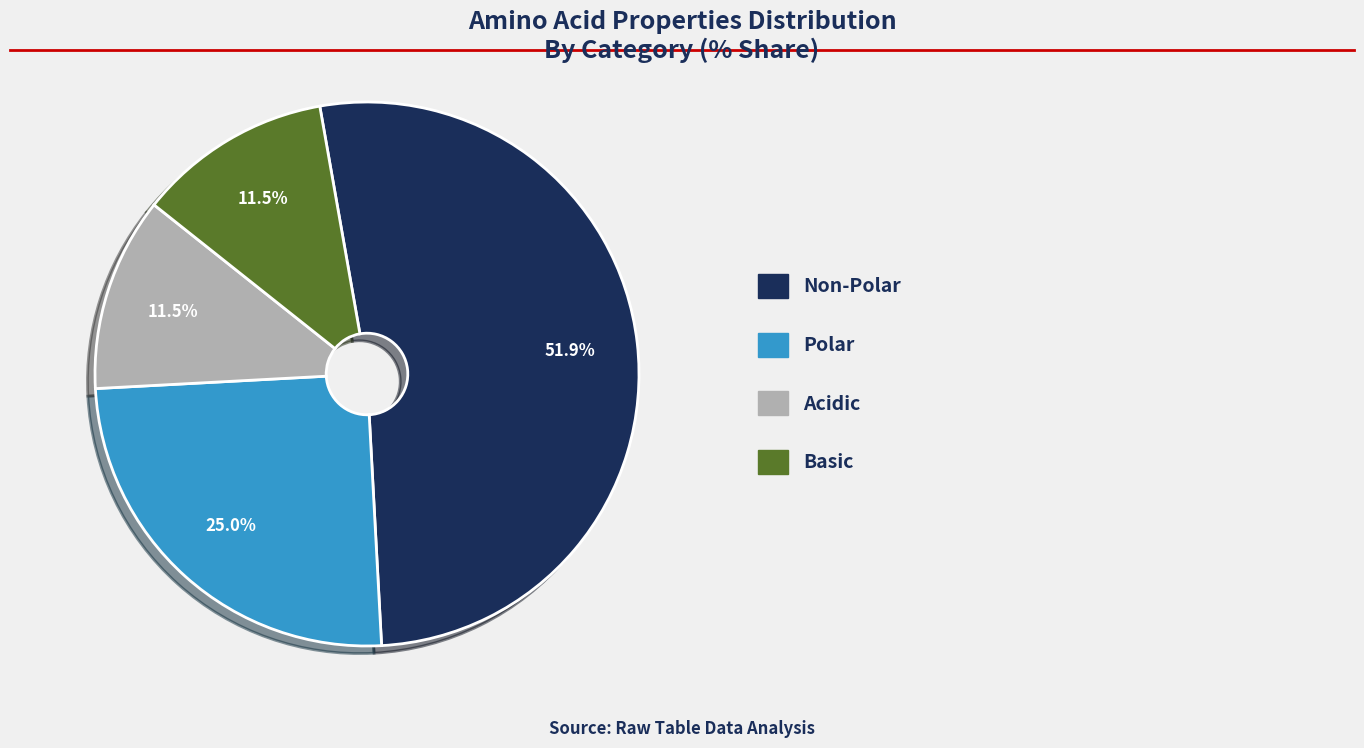

Is there any slice that represents more than half of the pie?

Yes